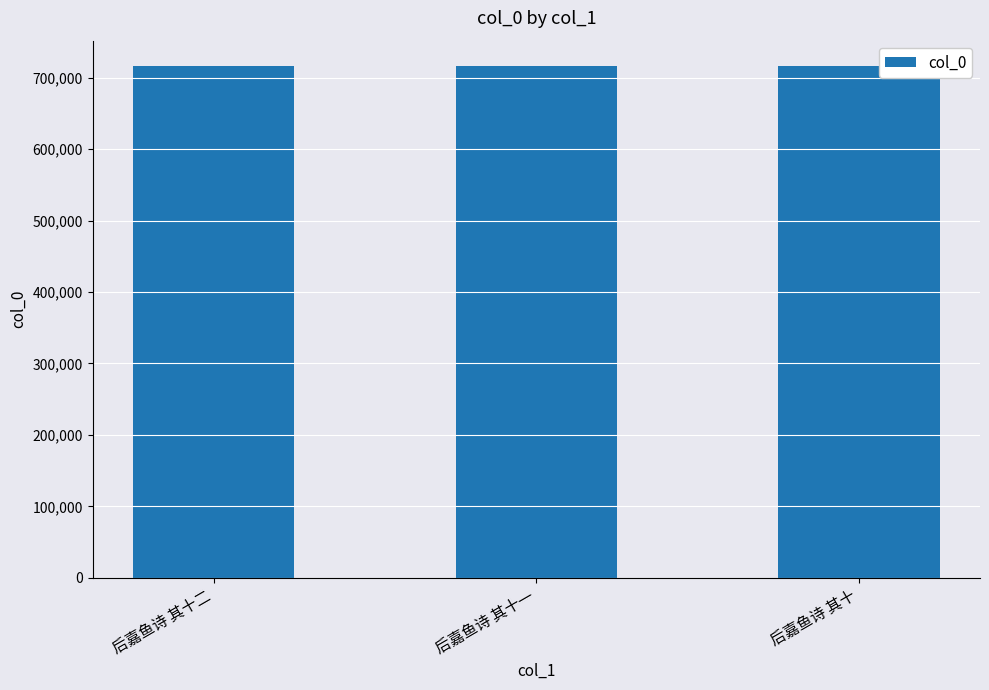

Is it true that the value at 后嘉鱼诗 其十一 is 1138744?

False